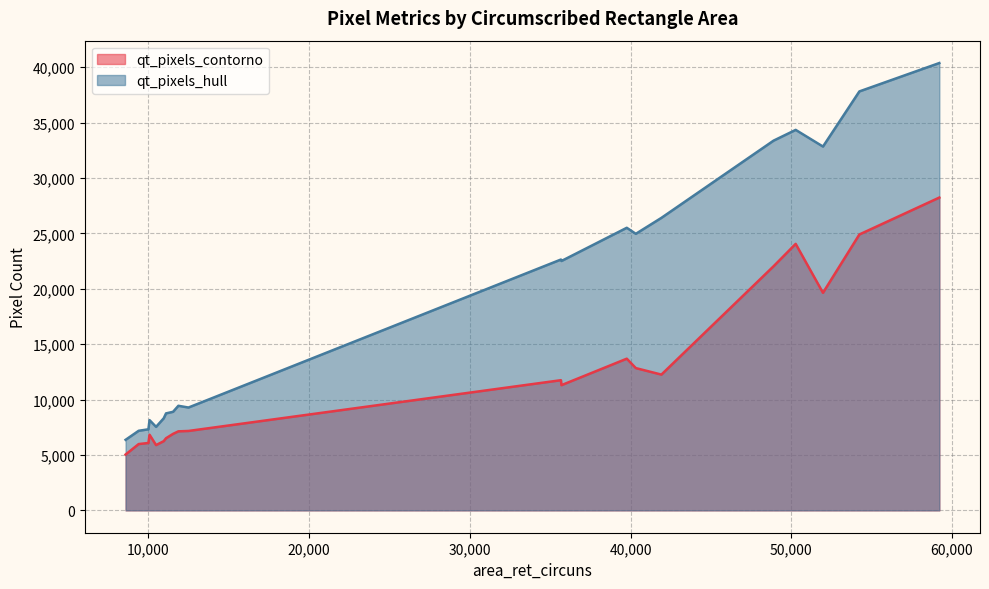

True or false: qt_pixels_hull has more than 0 interior local peaks.

True